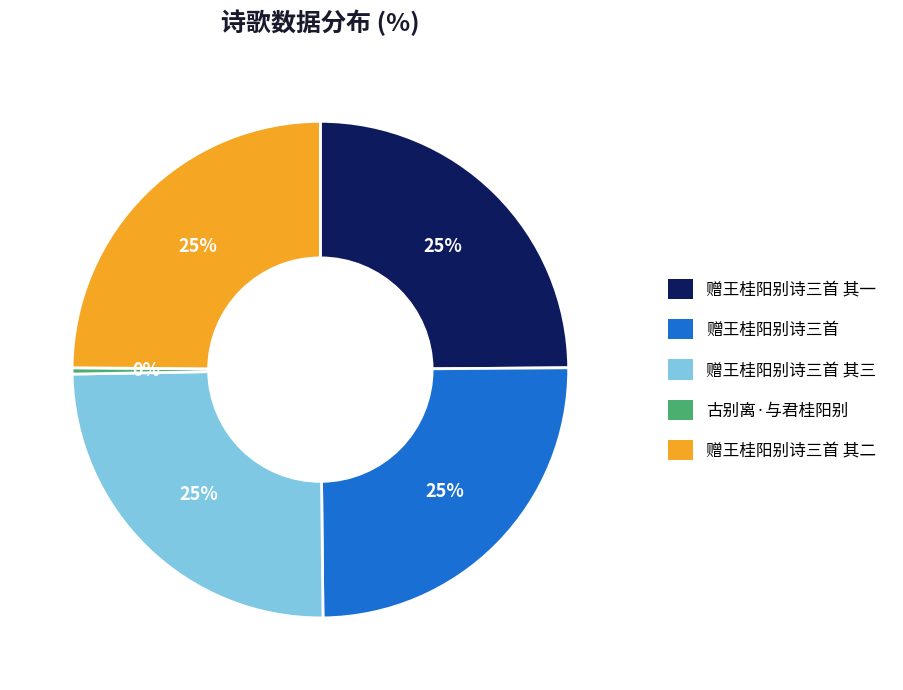

What is the smallest slice in the pie chart?

古别离·与君桂阳别